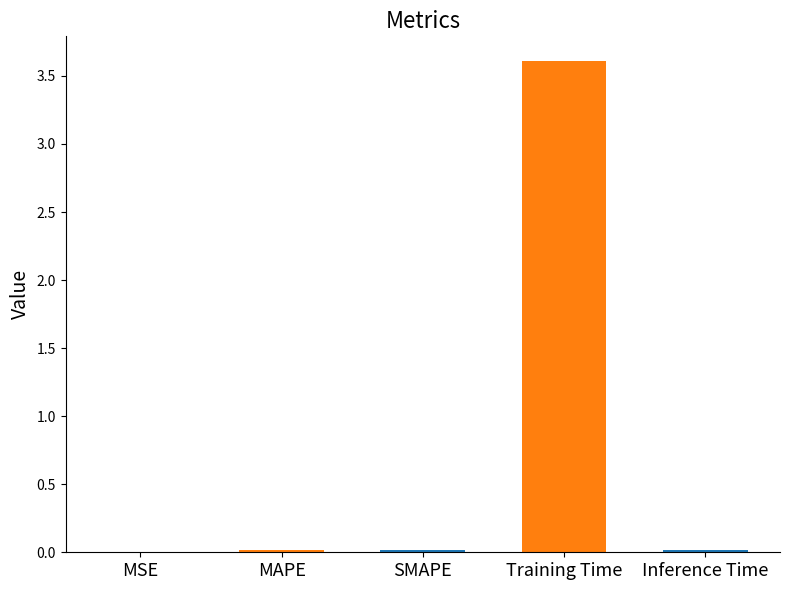

Between MSE and Training Time, which is larger?

Training Time